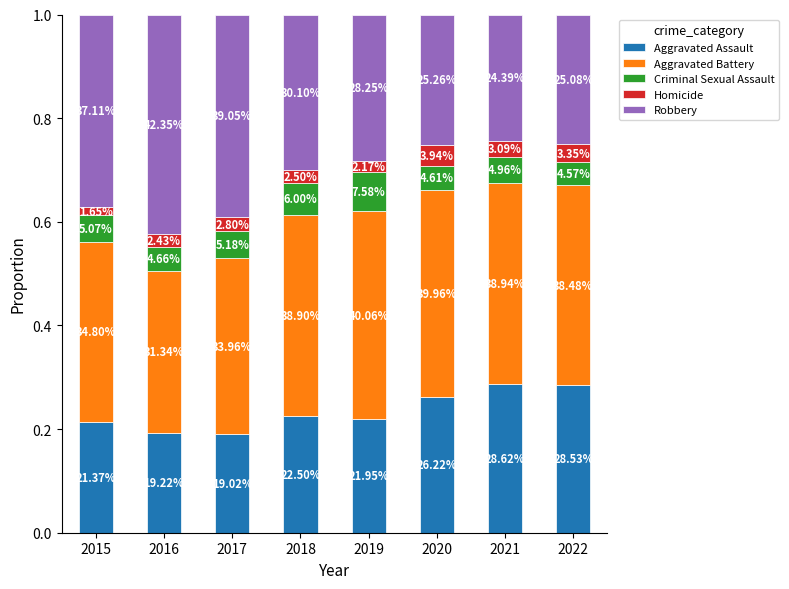

List the labels in order of Homicide value, smallest first.

2015, 2019, 2016, 2018, 2017, 2021, 2022, 2020